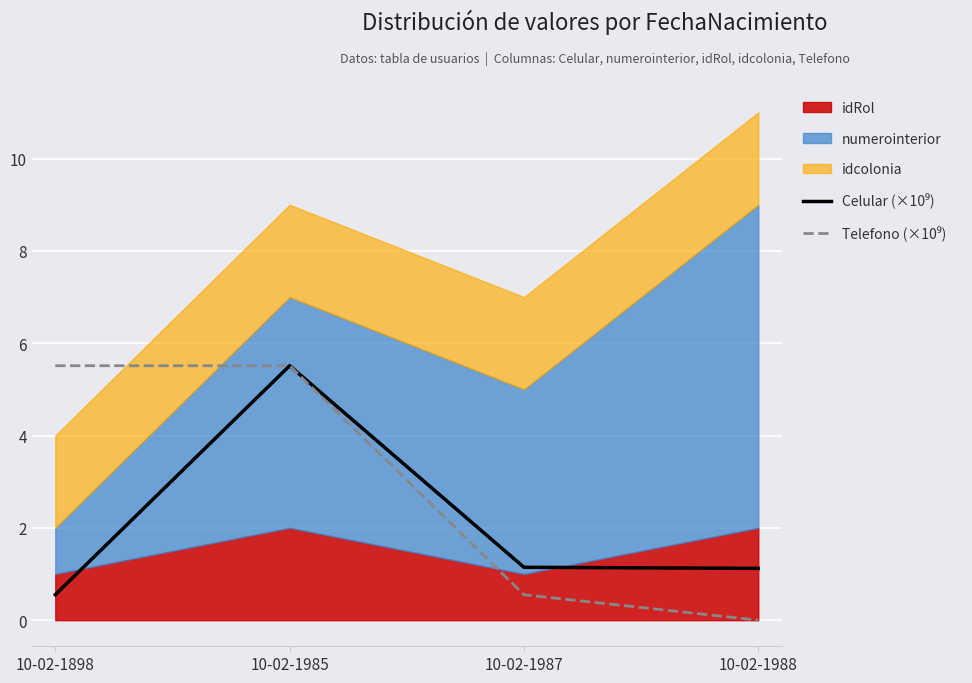

In Telefono (×10⁹), how many points are higher than both neighbors (excluding endpoints)?

1